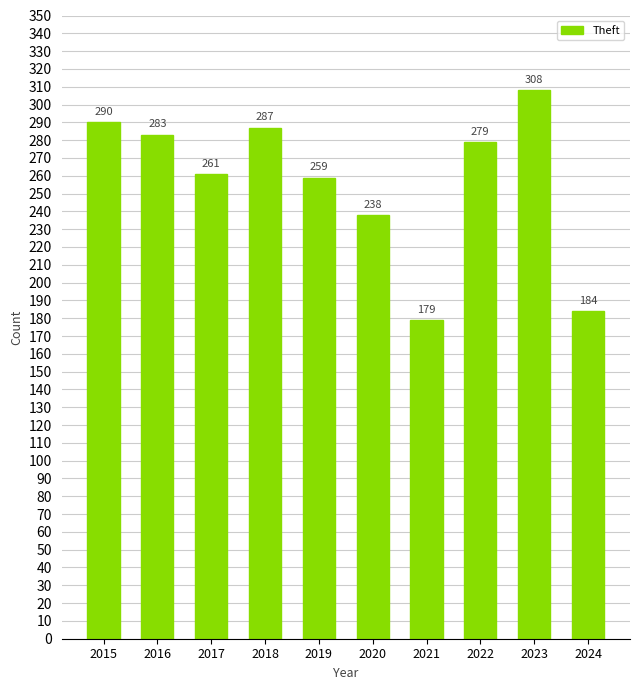

Reading left to right, extract all data points from this chart.

290	283	261	287	259	238	179	279	308	184